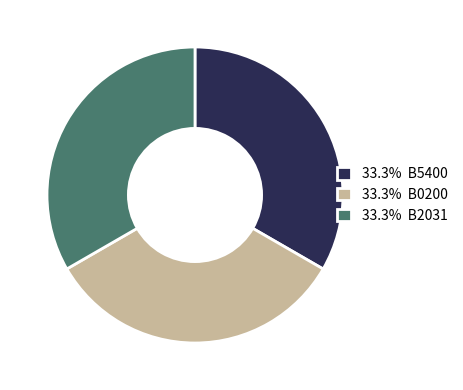

Combined, do 33.3% B2031 and 33.3% B5400 account for over 50%?

Yes